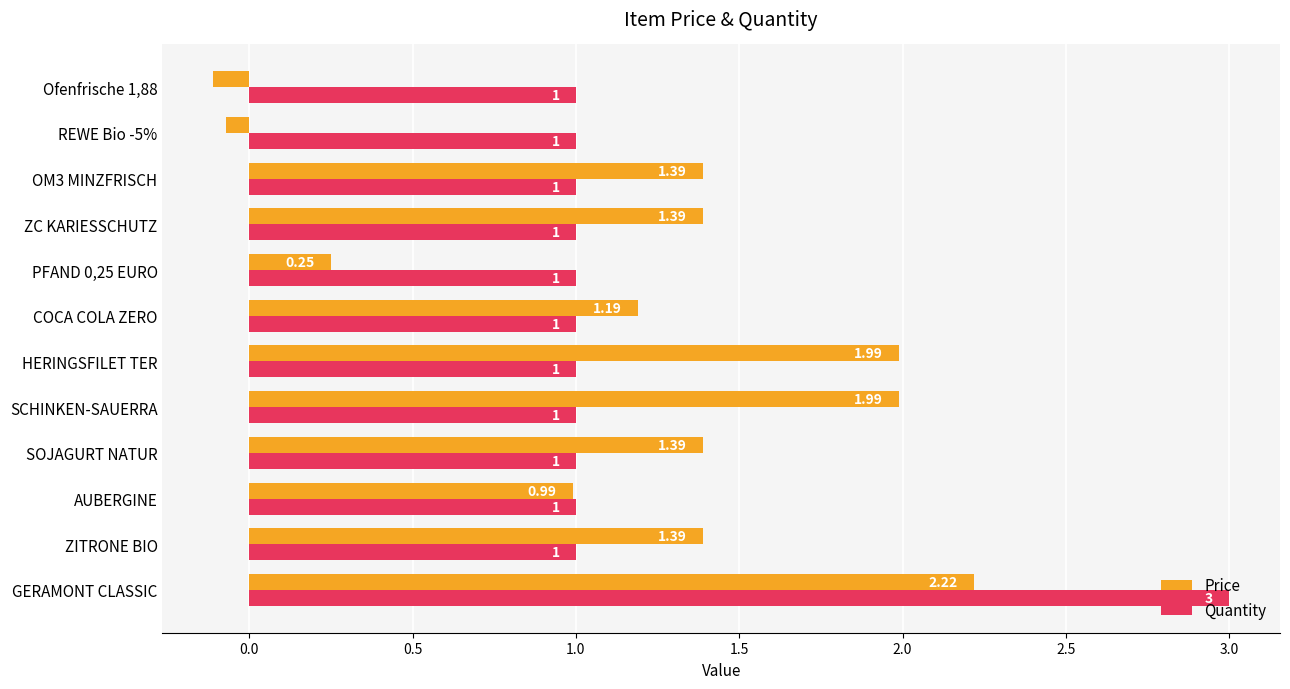

Count the Quantity values in the range 1 to 2.

11